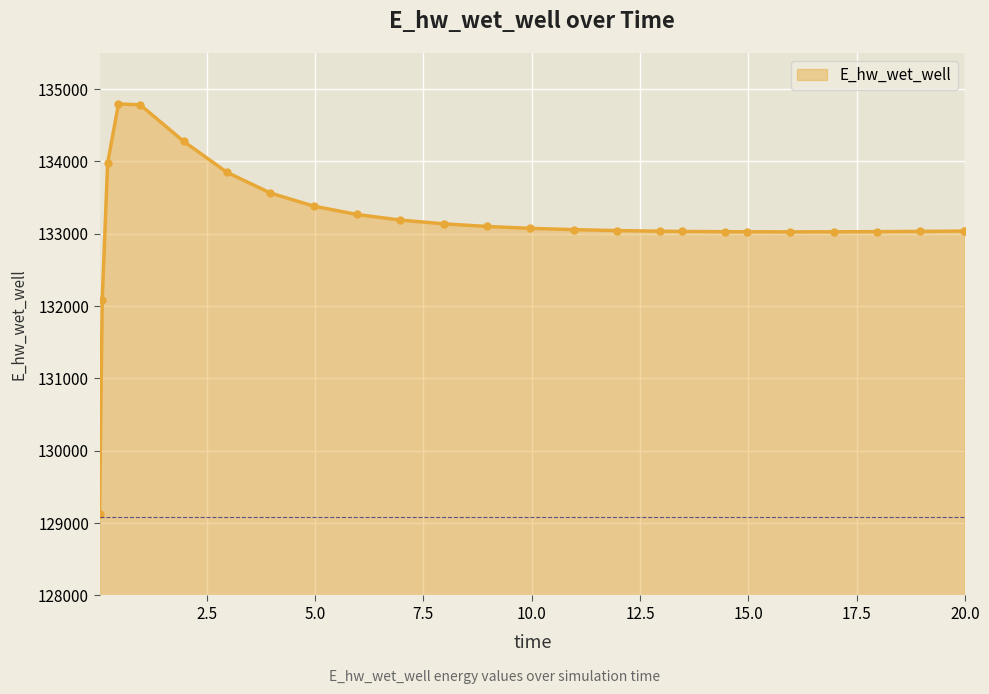

What is the difference between the maximum and minimum values?

5663.4